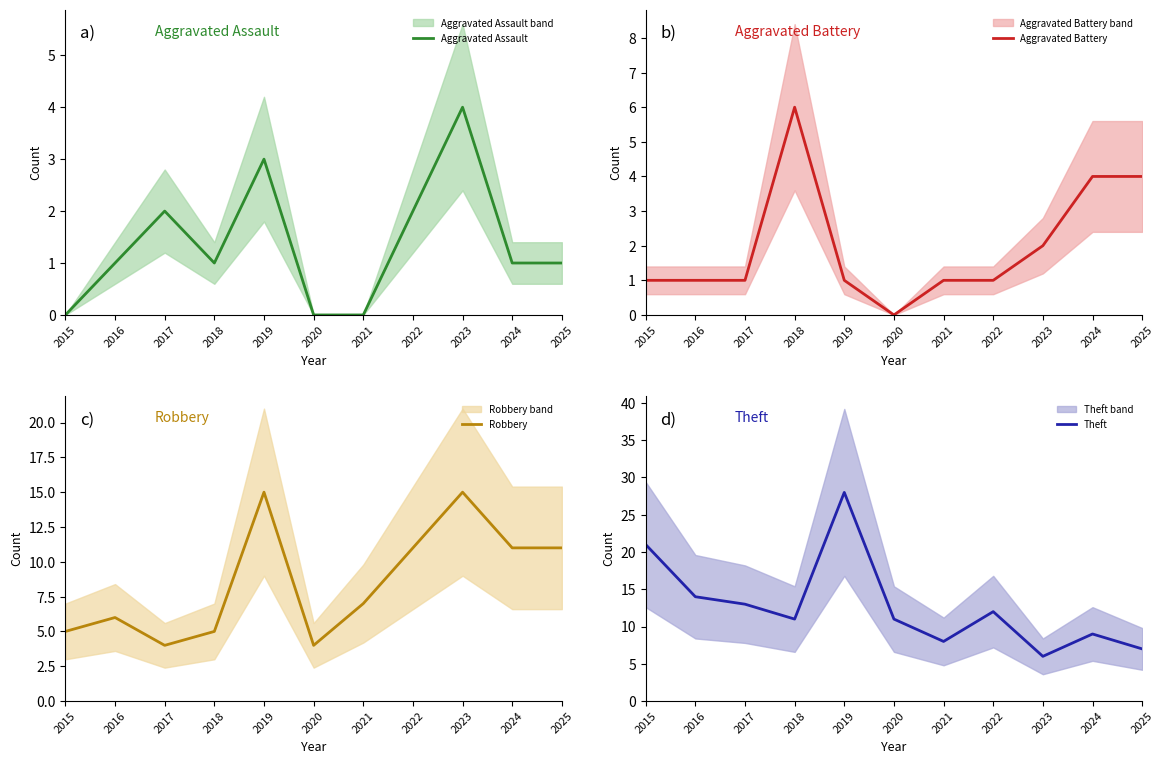

What is the value of the Robbery point at the 6th from the left?

4